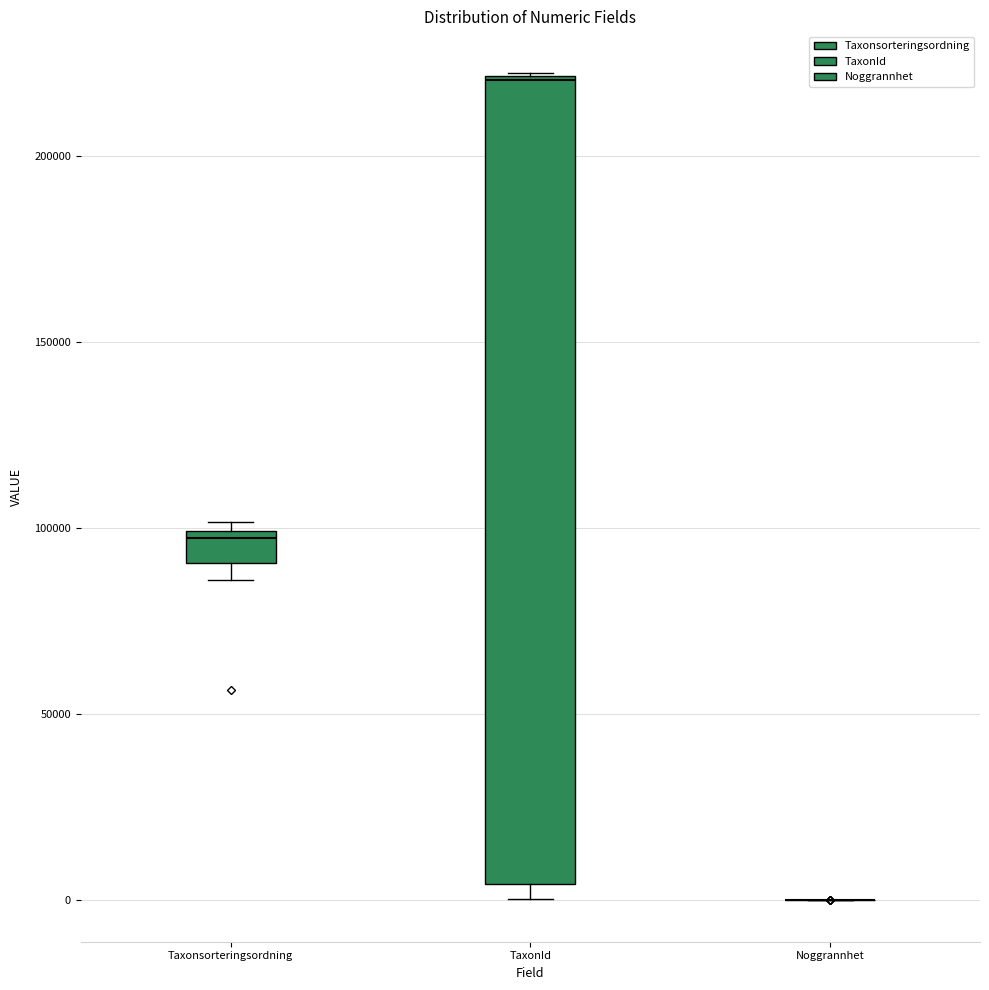

Reading left to right, transcribe this box plot: for each box, give where its median line is, the range the box spans, and where its two whiskers end, as read against the y-axis. The values are not printed on the chart, so give them approximately, as read against the axis.

Taxonsorteringsordning: median 95000, box 90000 to 100000, whiskers 85000 to 100000 (just above the box's upper edge)
TaxonId: median 220000, box 5000 to 220000, whiskers 0 to 220000
Noggrannhet: box collapsed to a line at 0, whiskers 0 to 0